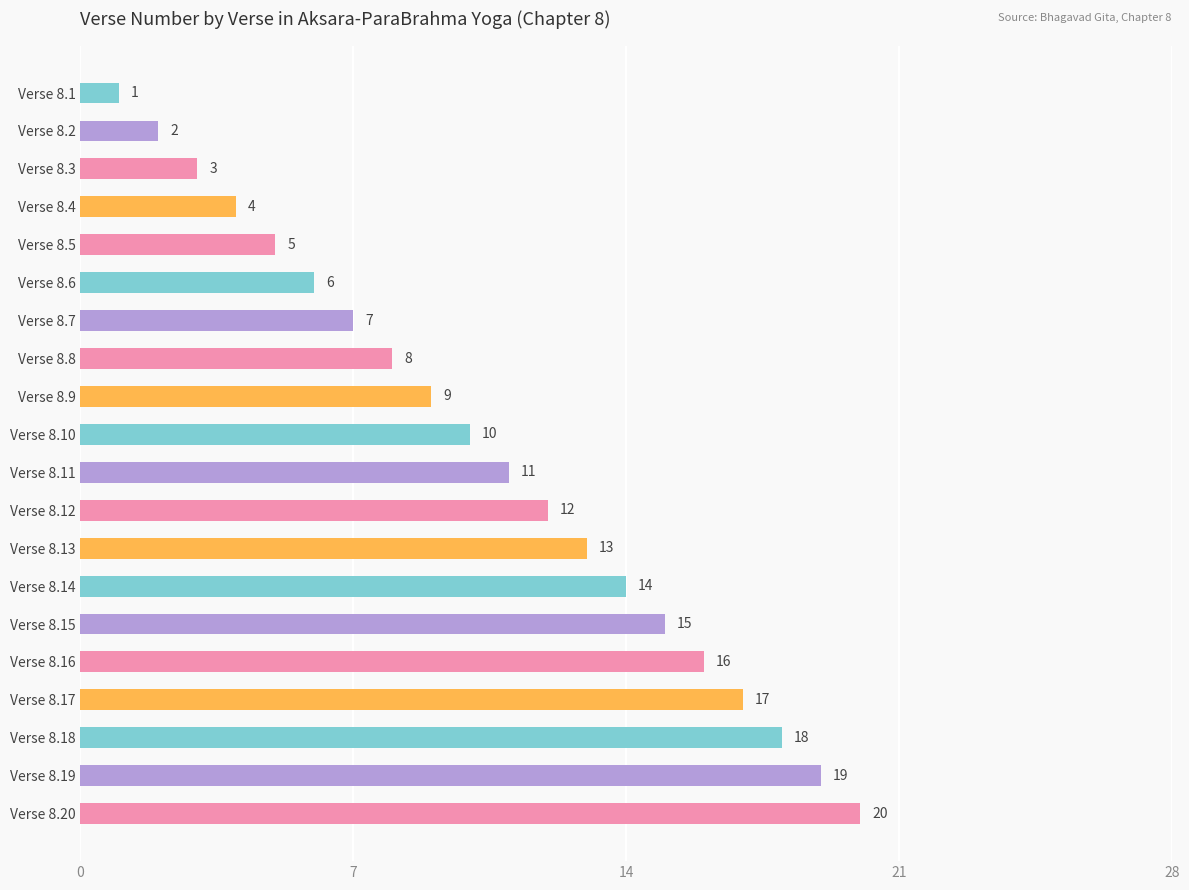

What value does the data have at Verse 8.20?

20